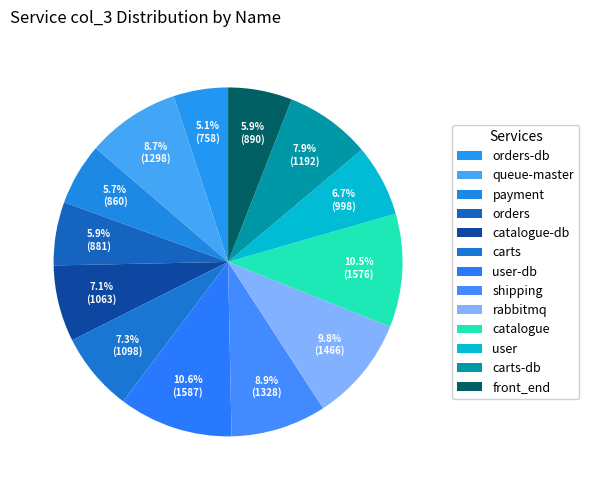

How many slices are in this pie chart?

13